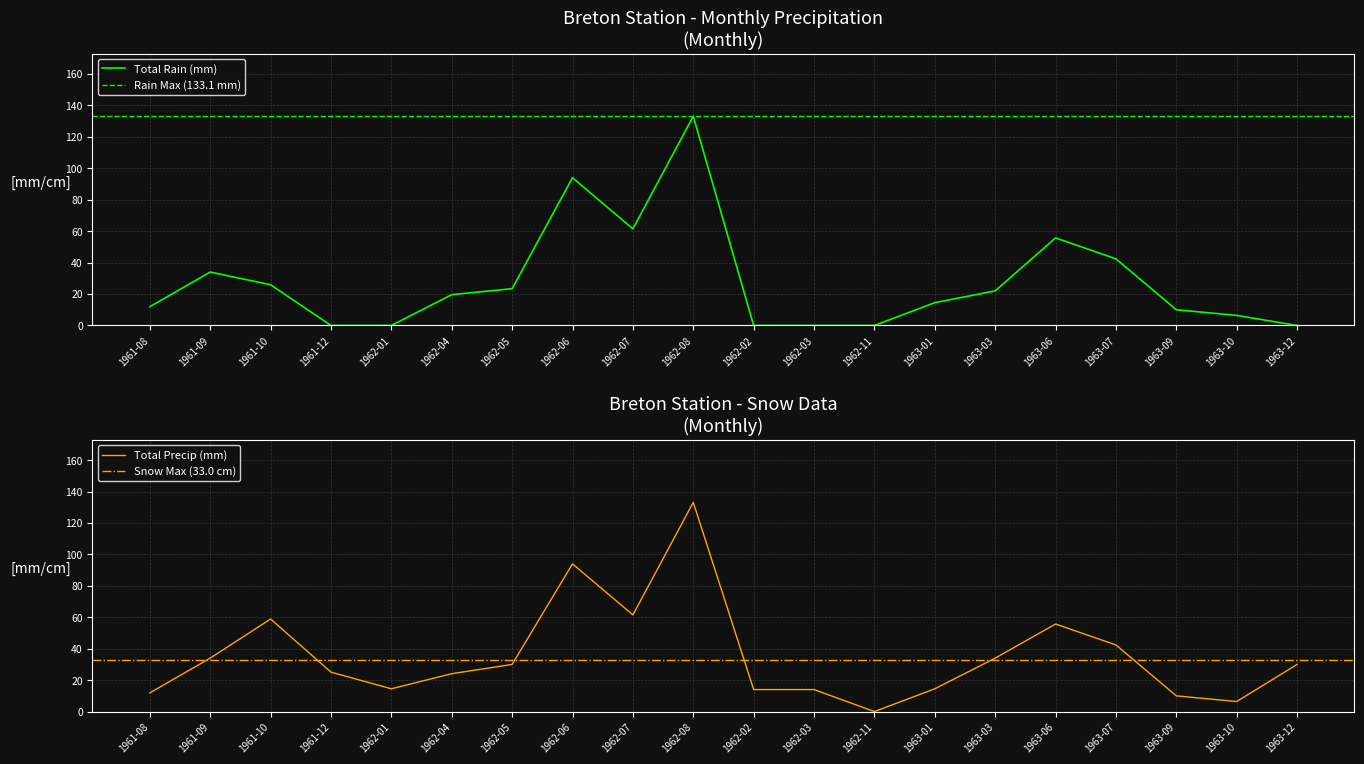

What is the sum of the Total Rain (mm) values at 1961-12 and 1962-04?

19.6